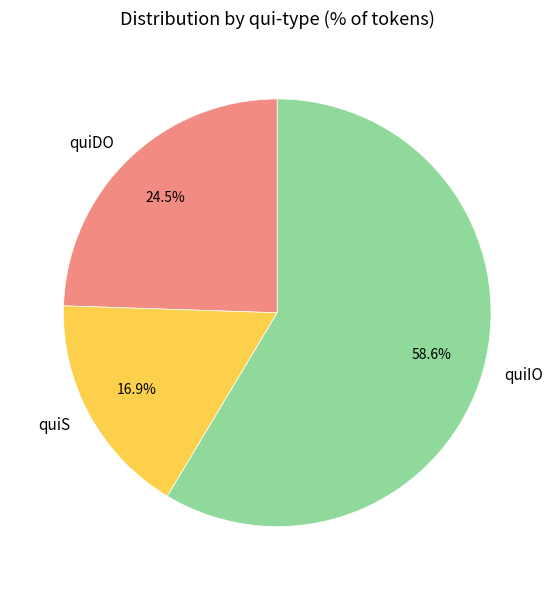

Approximately how many times larger is the value at quiS compared to quiIO?

0.3